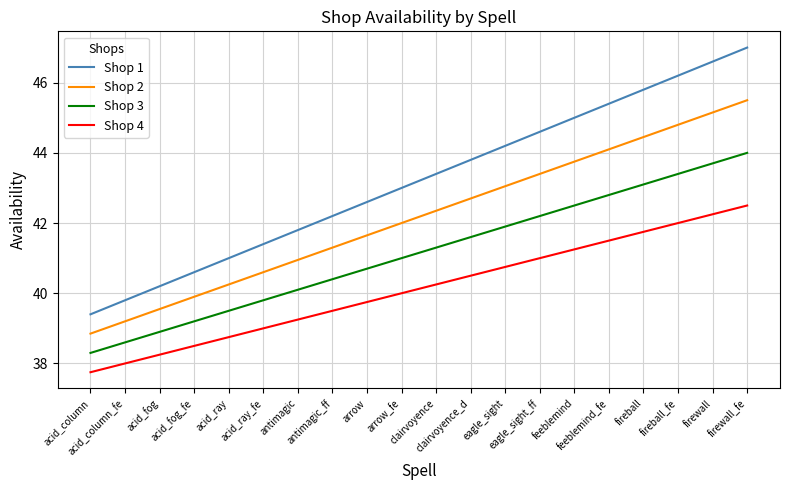

At which category is the sum across all series the highest?

firewall_fe